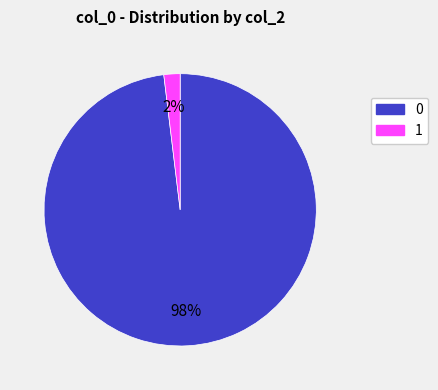

The 1 slice represents 2% of the pie. True or false?

True